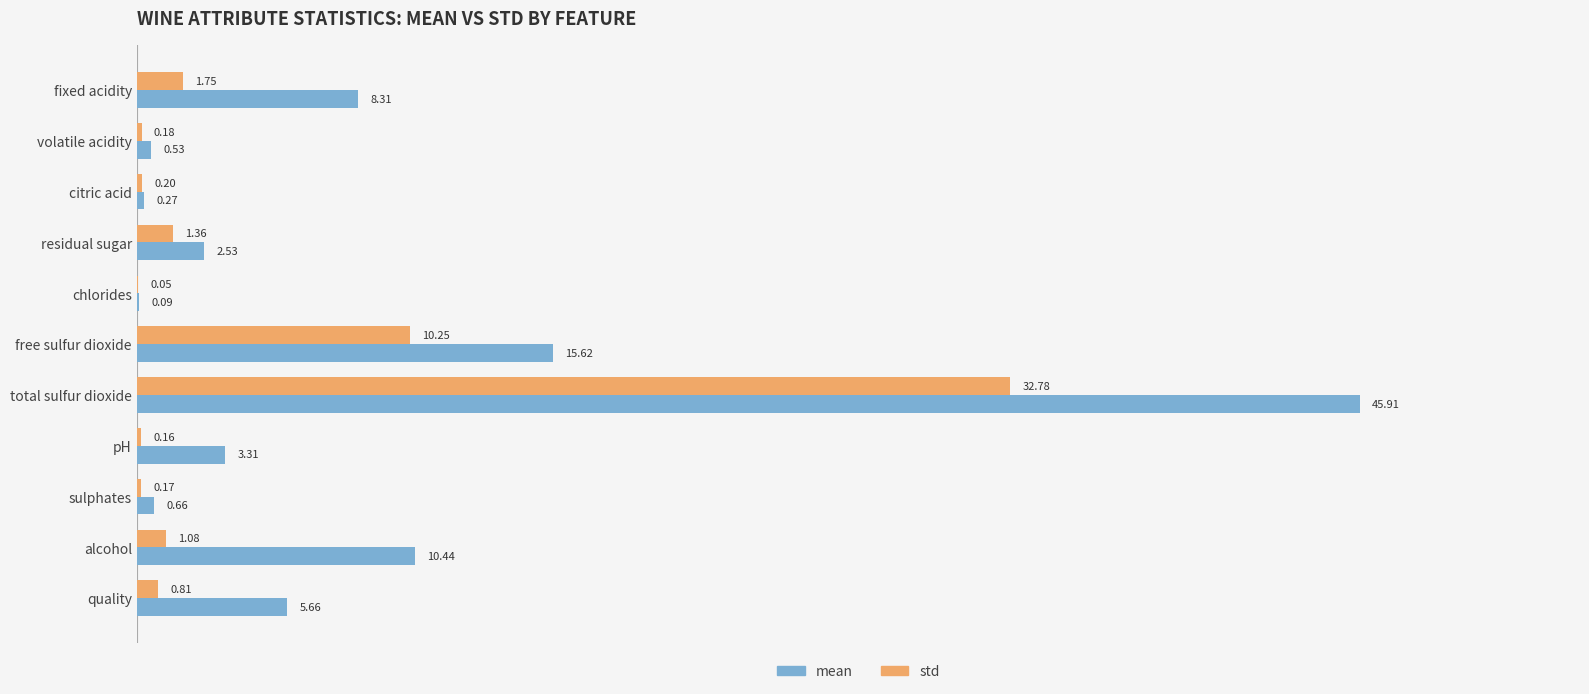

What is the sum of all std values?

48.8